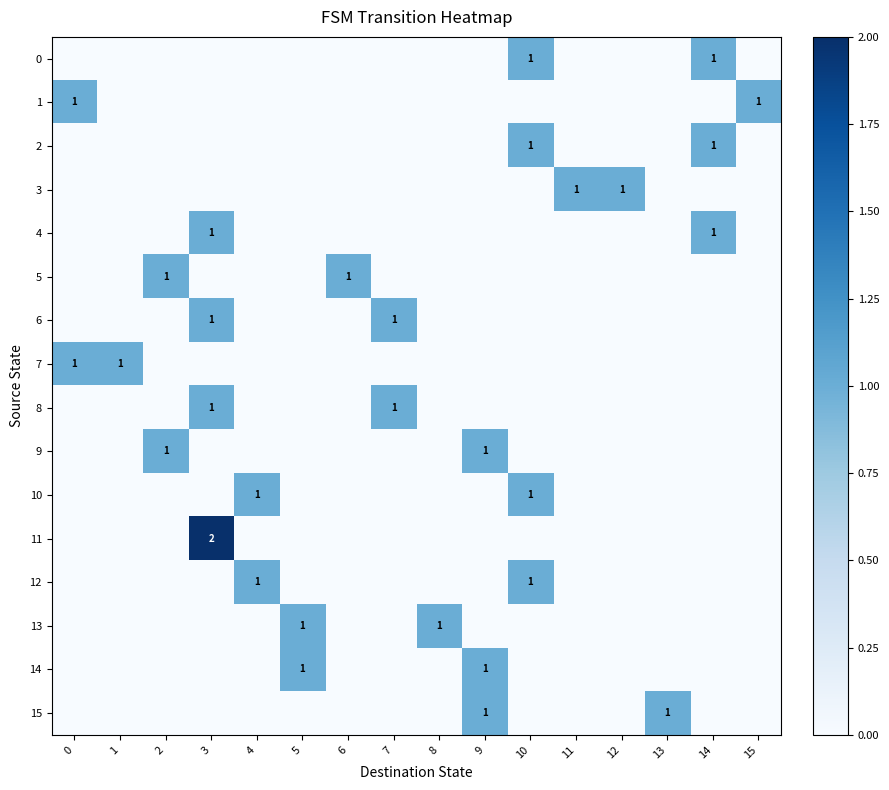

At which category is the sum across all series the highest?

3